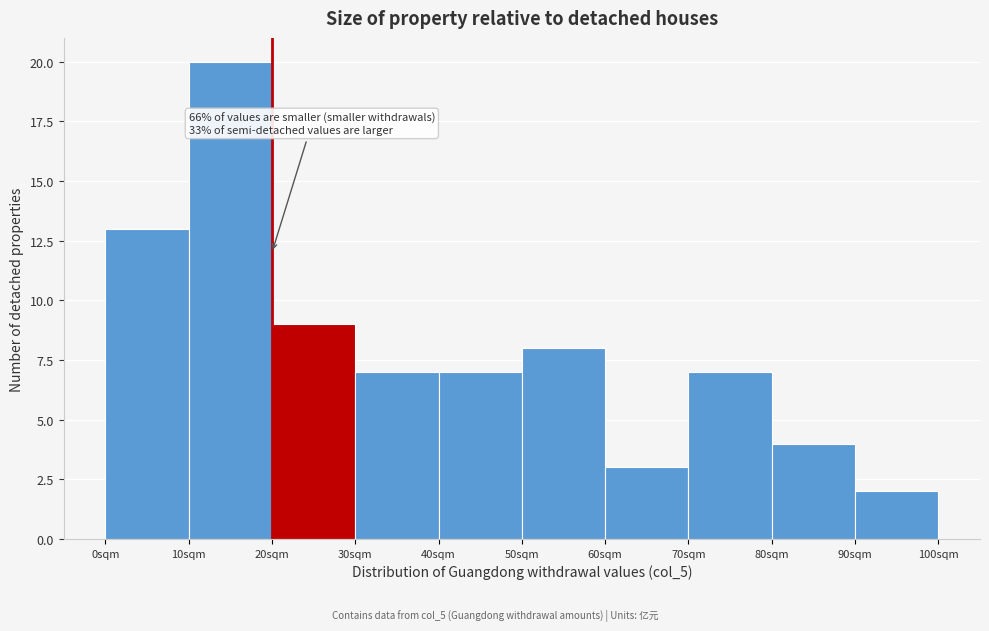

Which range on the x-axis has the tallest bar?

10 to 20